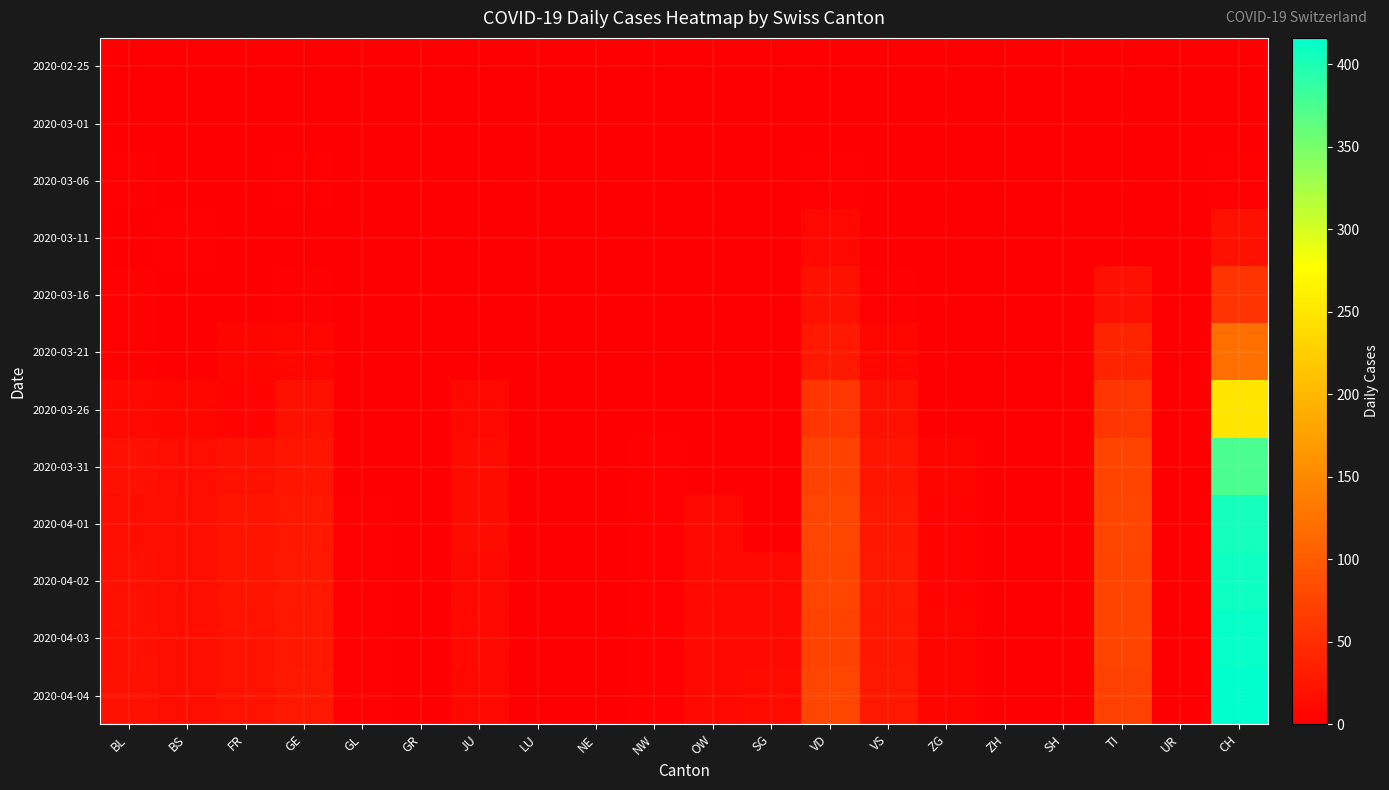

Between FR and UR, which is larger?

FR